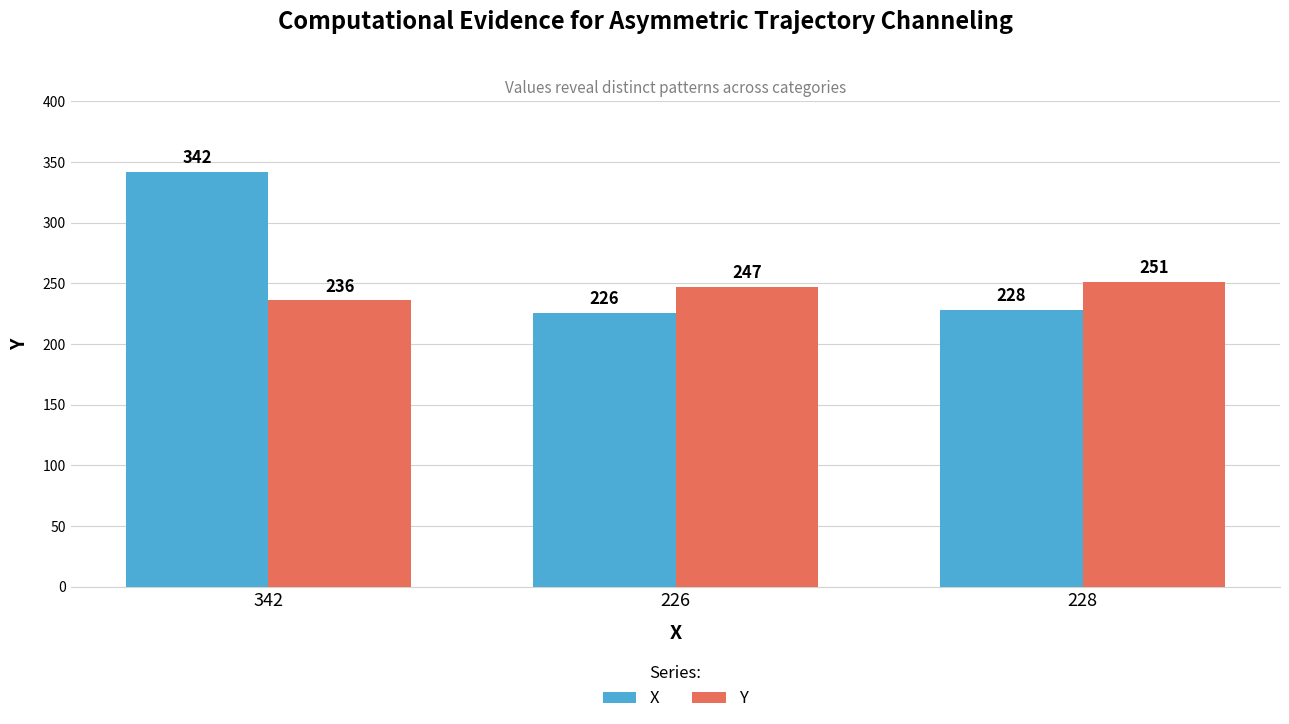

Which series has the largest total across all categories?

X